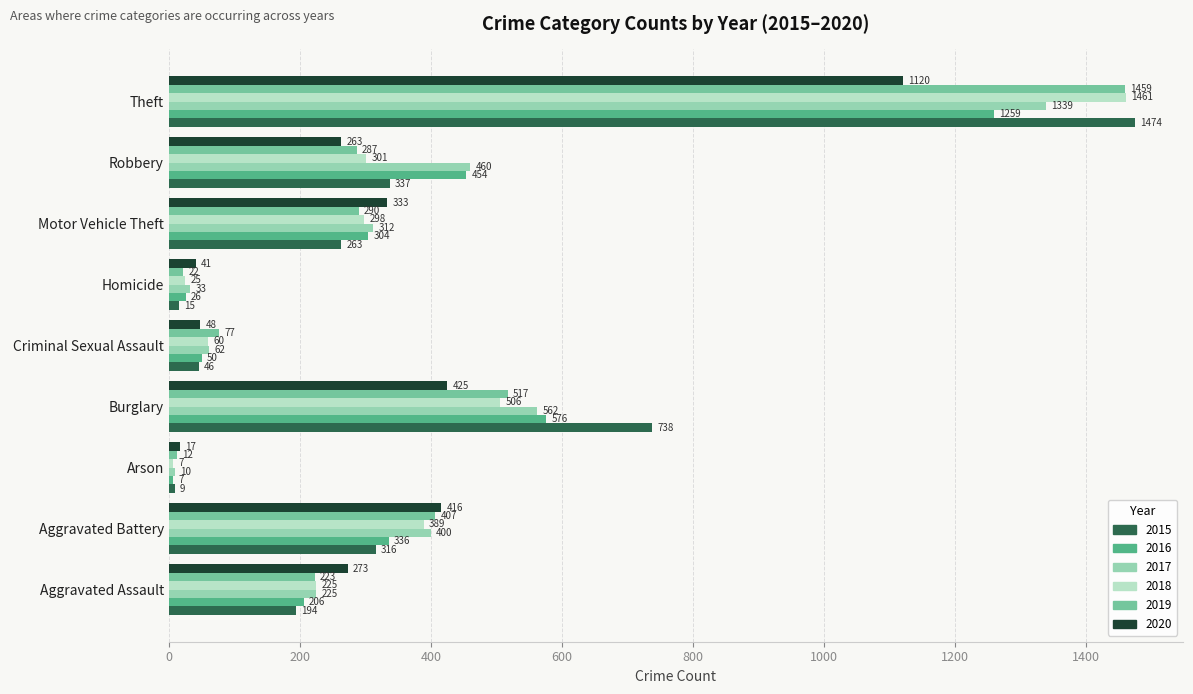

What is the difference between the maximum and minimum values in the 2020 series?

1103